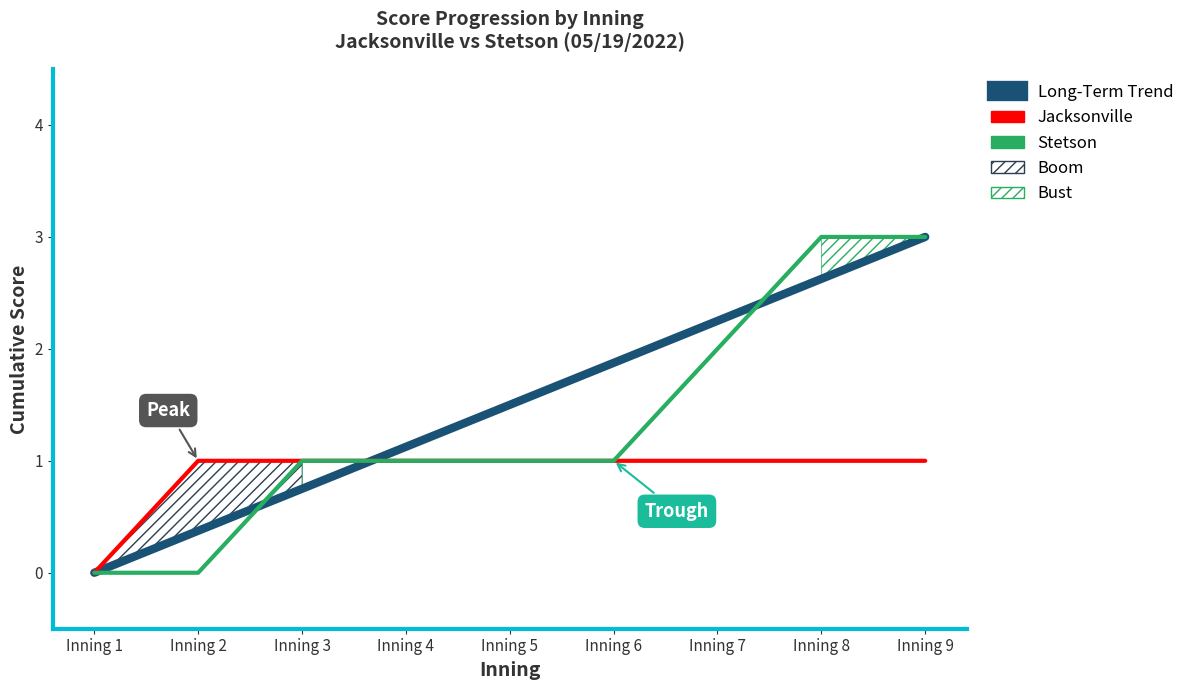

True or false: Jacksonville has more than 0 points higher than both neighbors.

False